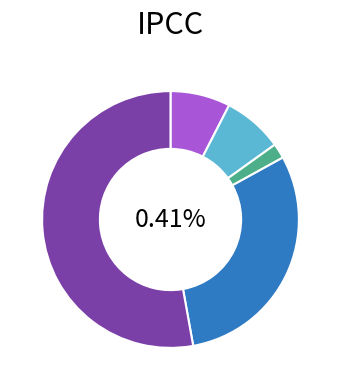

Is it true that Aggravated Assault is 8% of the pie?

True